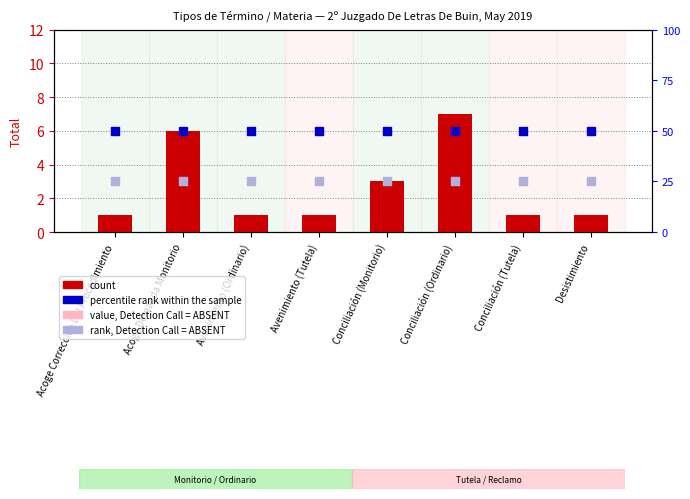

At how many categories does at least one series exceed 8?

8